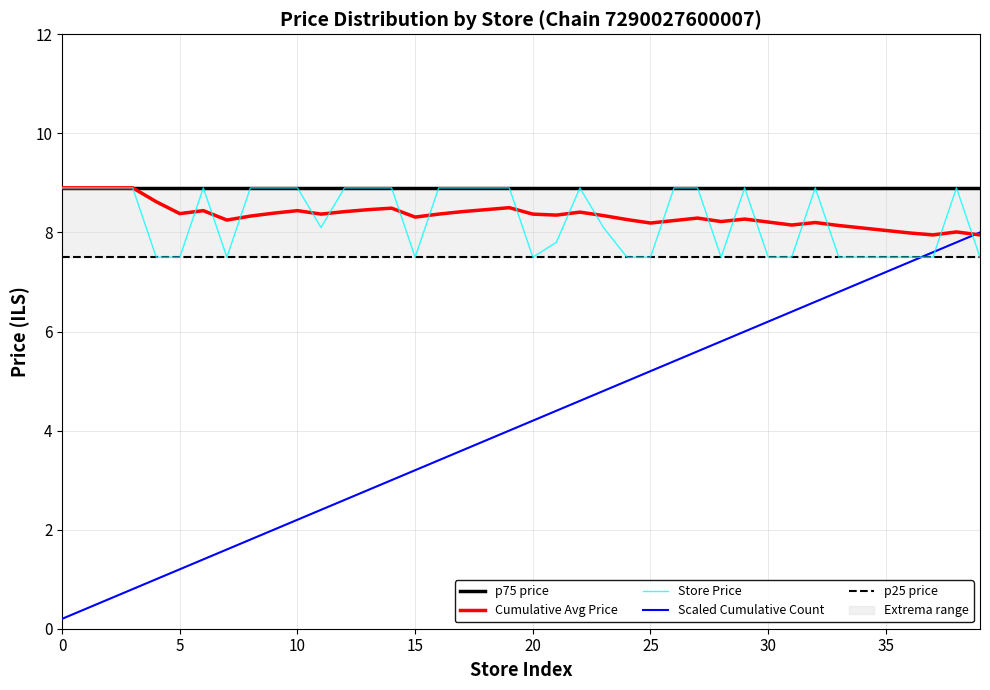

What is the lowest value of the Store Price series?

7.5